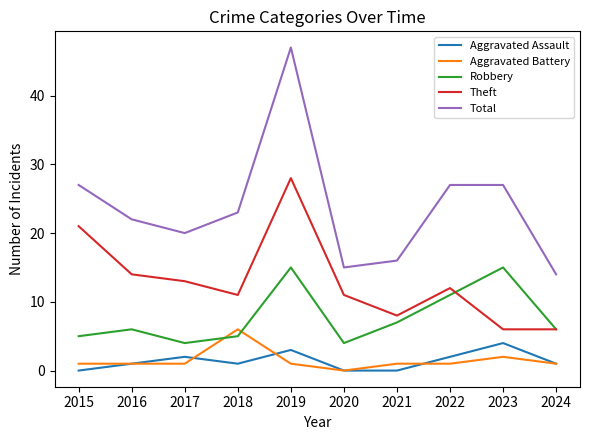

True or false: Total and Aggravated Assault intersect in this chart.

False